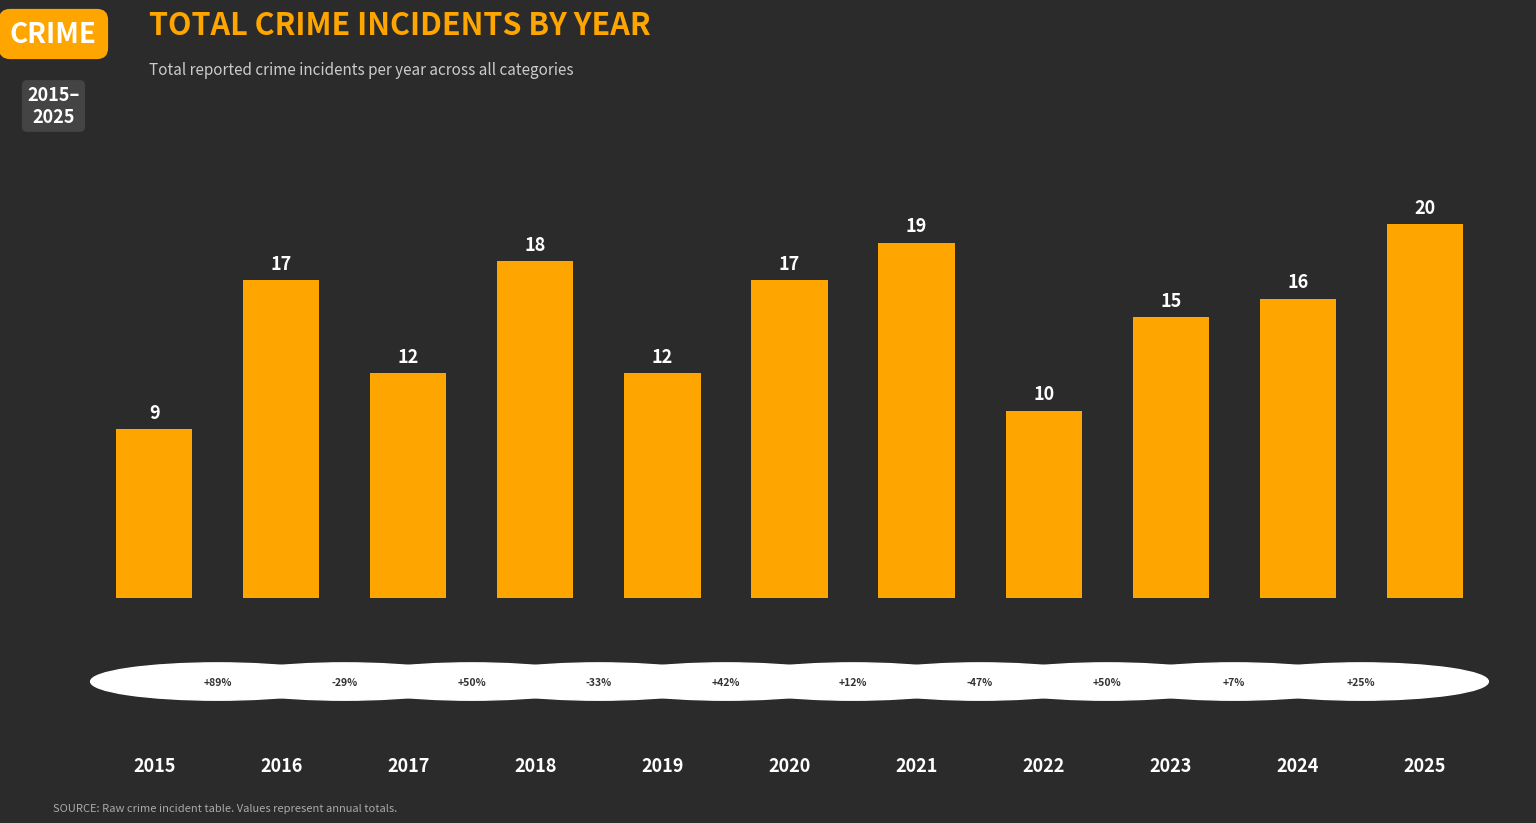

What is the value of the 10th bar from the left?

16